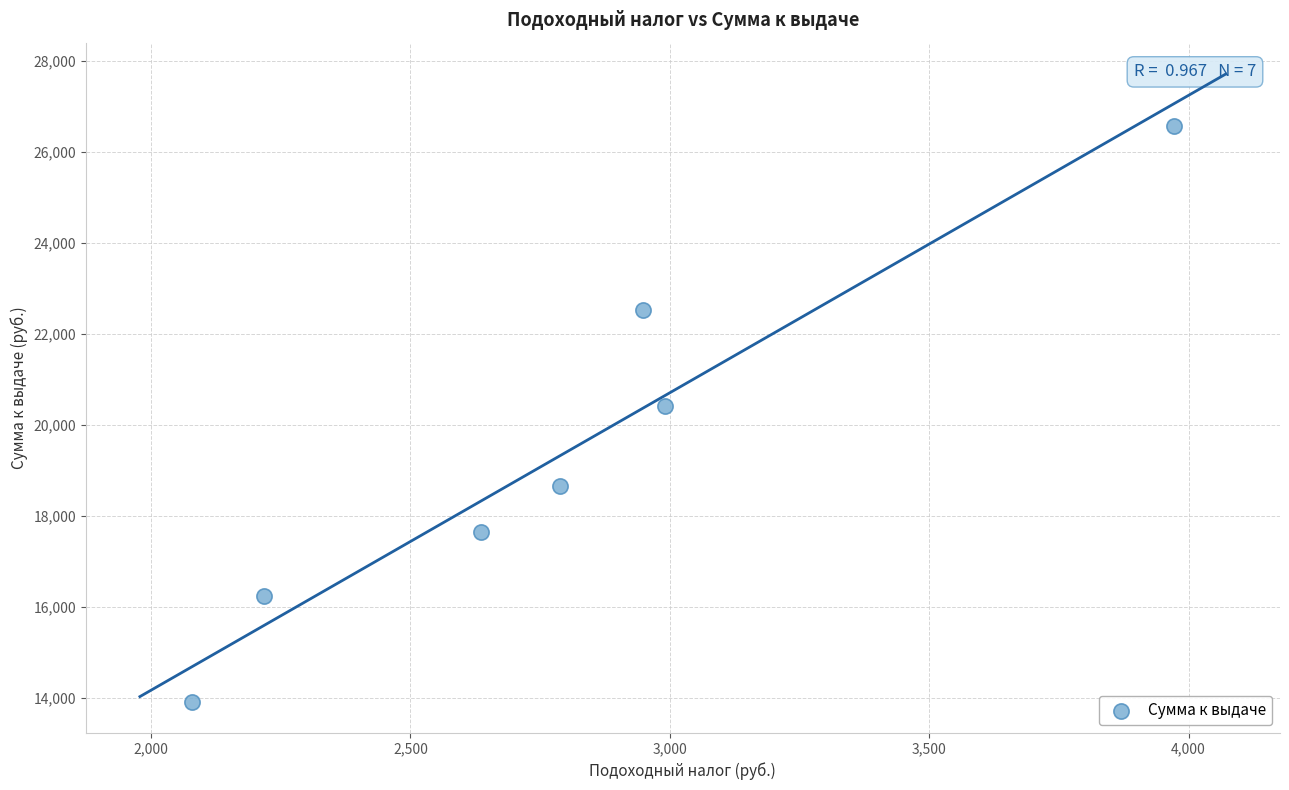

What is the average Y value?

19425.5